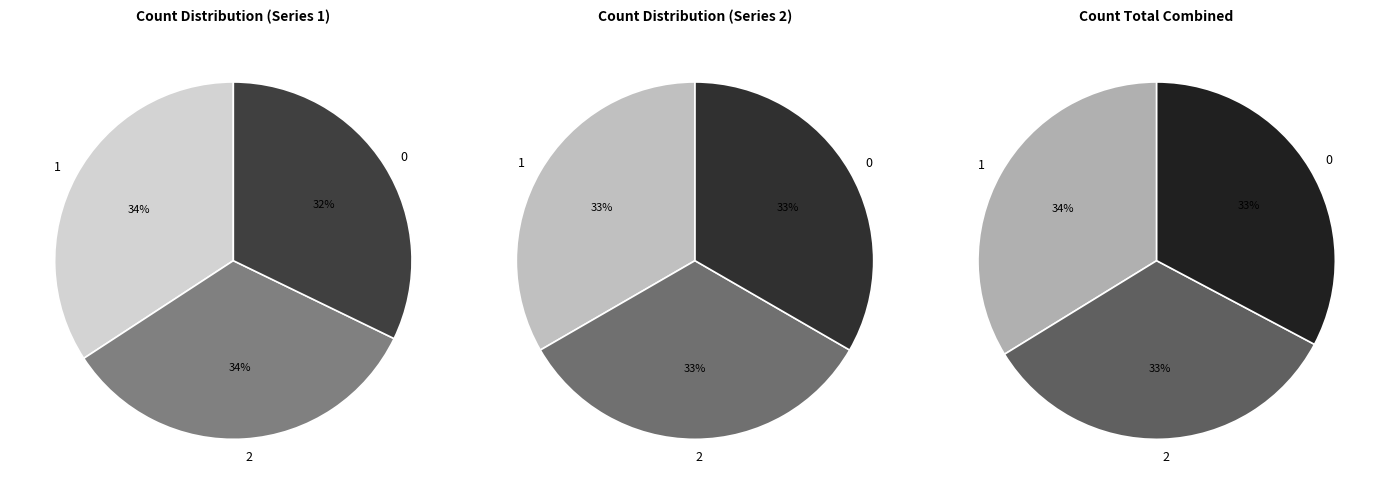

To the nearest percent, what portion does 2 represent?

34%